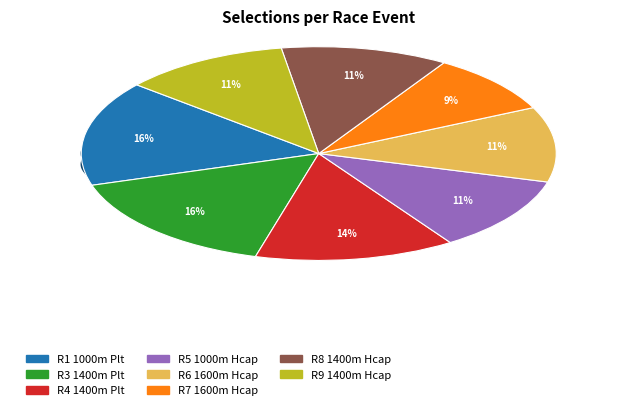

What percentage is the R1 1000m Plt slice, to the nearest percent?

16%